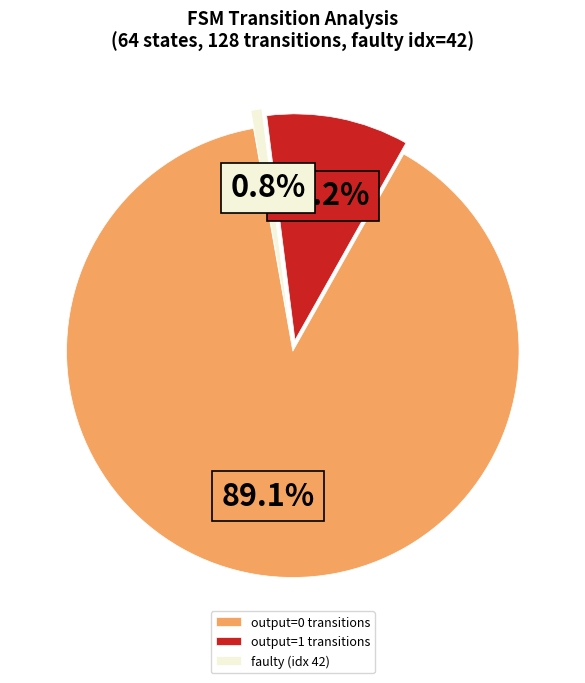

Does any single category account for the majority?

Yes